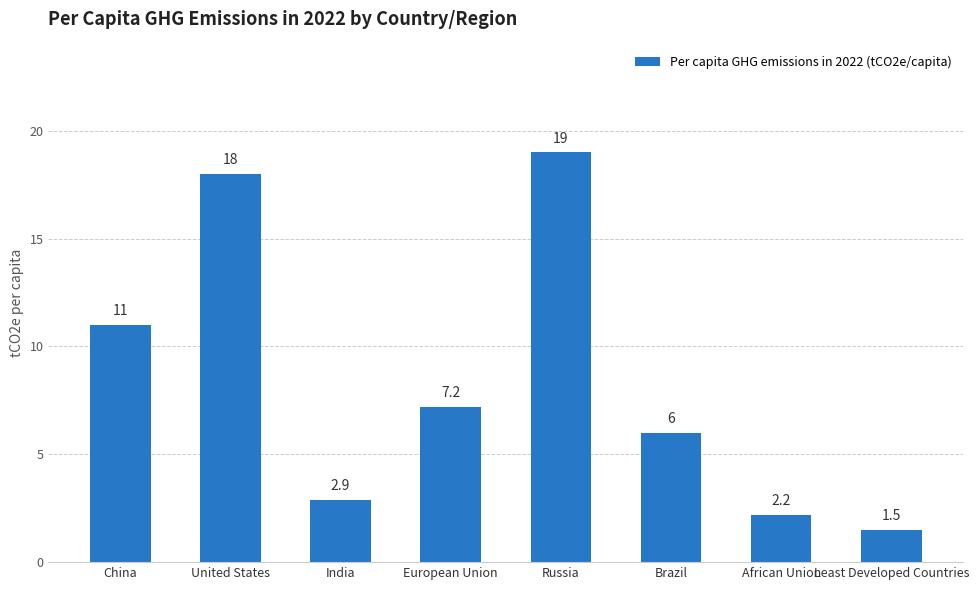

How many data points are above 7?

4